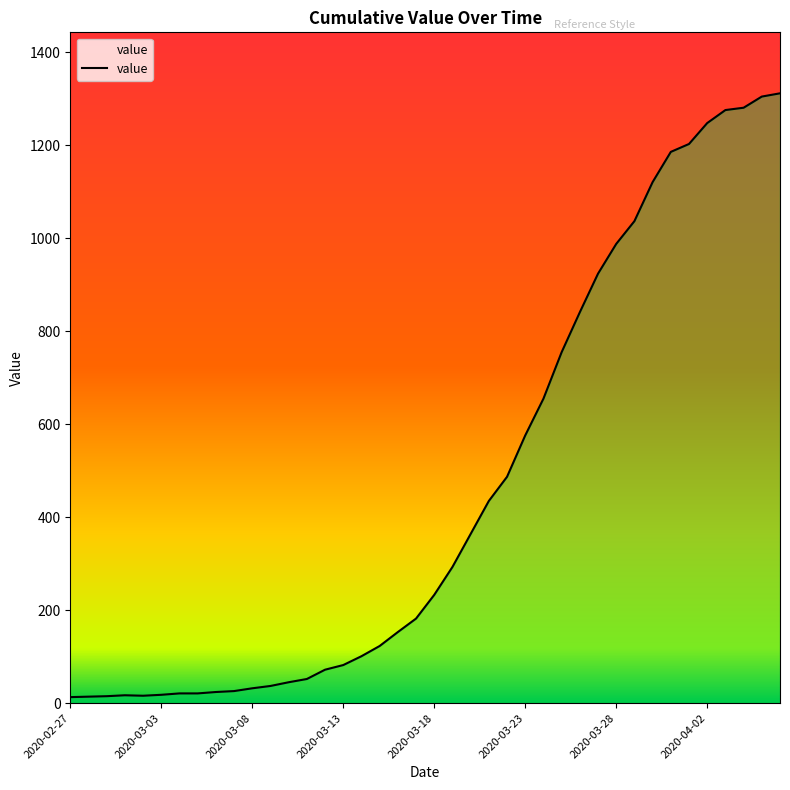

How many lines are shown in the chart?

1